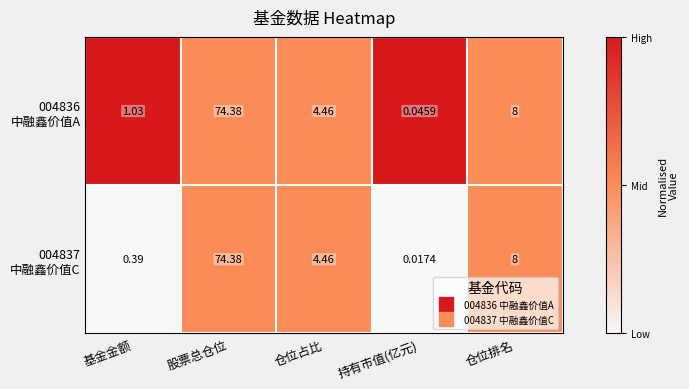

What is the total value across all series at 仓位占比?

8.9